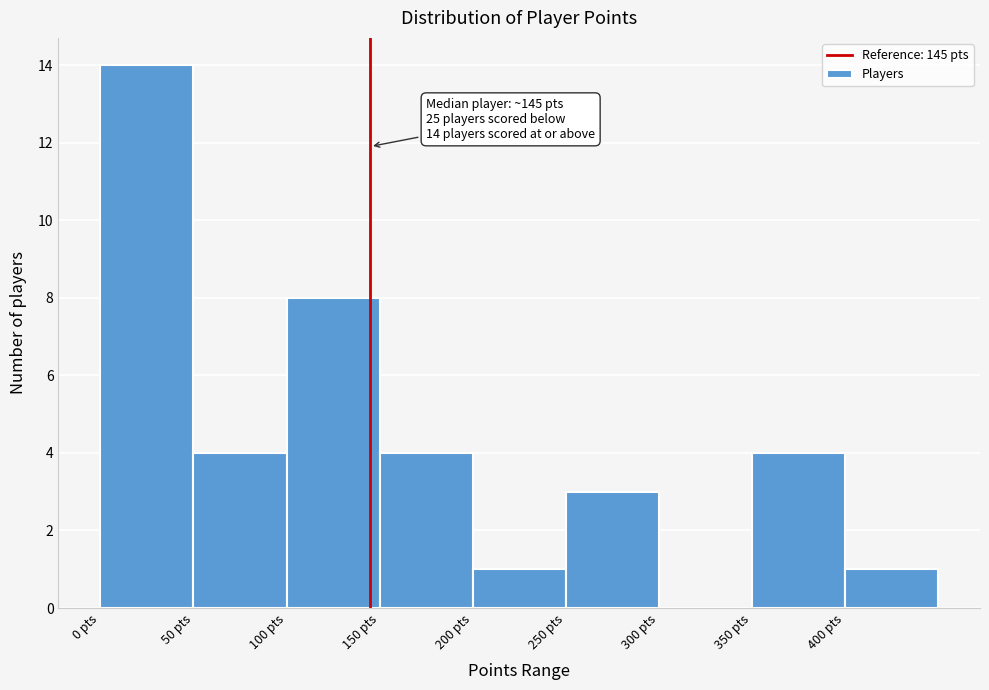

Which range on the x-axis has the tallest bar?

0 to 50